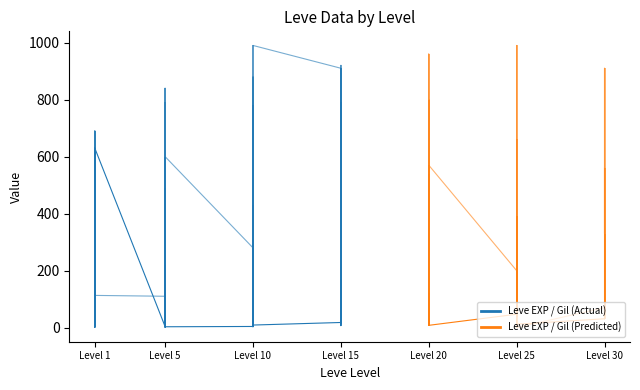

Which label corresponds to the smallest value in the chart?

25